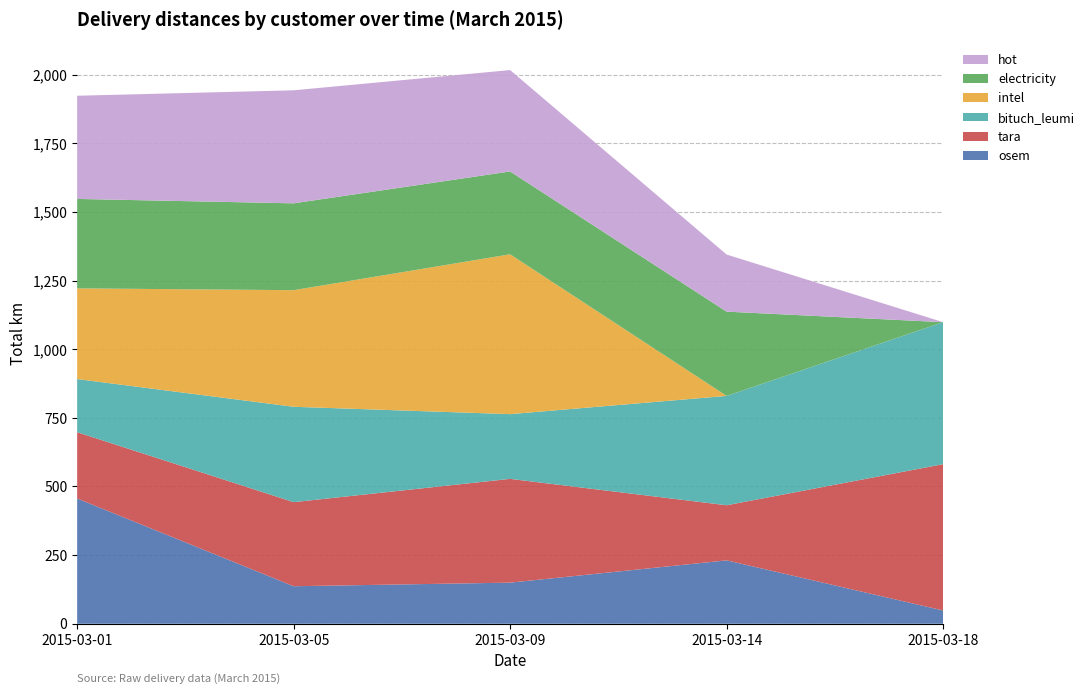

Reading left to right, what are all the values shown in this chart?

osem: 2015-03-01=456.2	2015-03-05=136.7	2015-03-09=149.7	2015-03-14=230.9	2015-03-18=48.3
tara: 2015-03-01=241.5	2015-03-05=306.2	2015-03-09=378.0	2015-03-14=200.7	2015-03-18=532.8
bituch_leumi: 2015-03-01=193.5	2015-03-05=347.3	2015-03-09=235.7	2015-03-14=398.2	2015-03-18=517.2
intel: 2015-03-01=330.3	2015-03-05=424.7	2015-03-09=582.1	2015-03-14=0.0	2015-03-18=0.0
electricity: 2015-03-01=325.7	2015-03-05=316.3	2015-03-09=301.7	2015-03-14=306.9	2015-03-18=0.0
hot: 2015-03-01=375.8	2015-03-05=411.6	2015-03-09=369.2	2015-03-14=208.0	2015-03-18=0.0